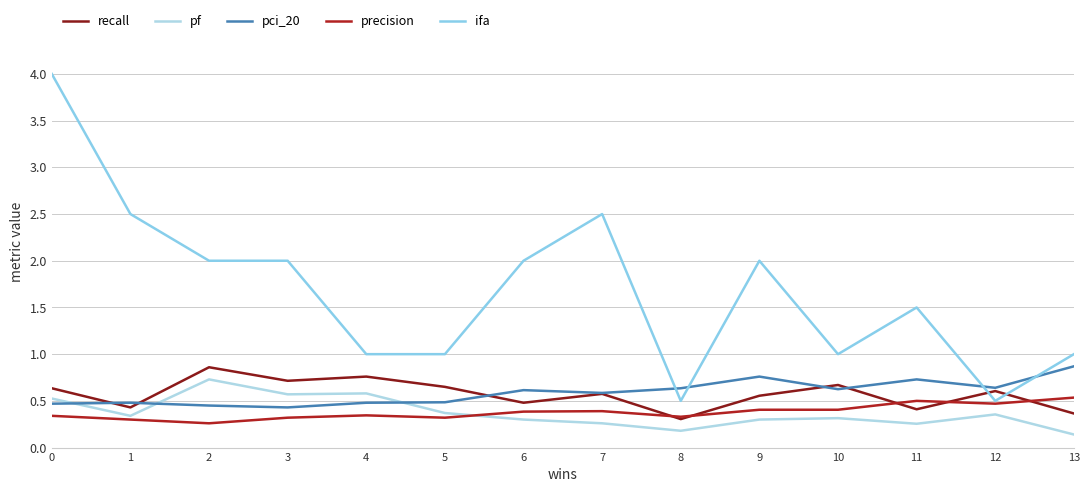

The pf series shows 0.3 at 11. True or false?

False